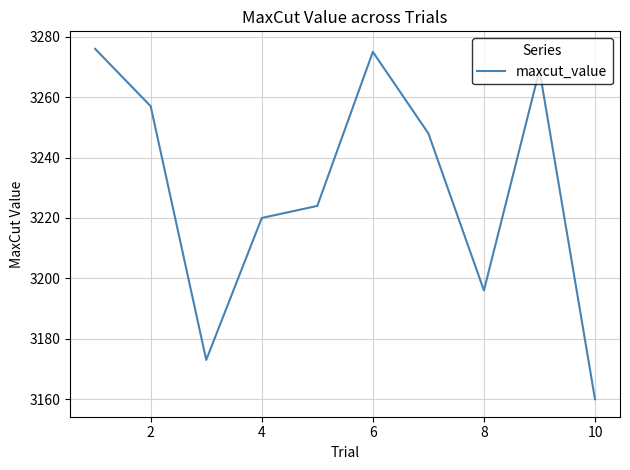

What is the average value?

3230